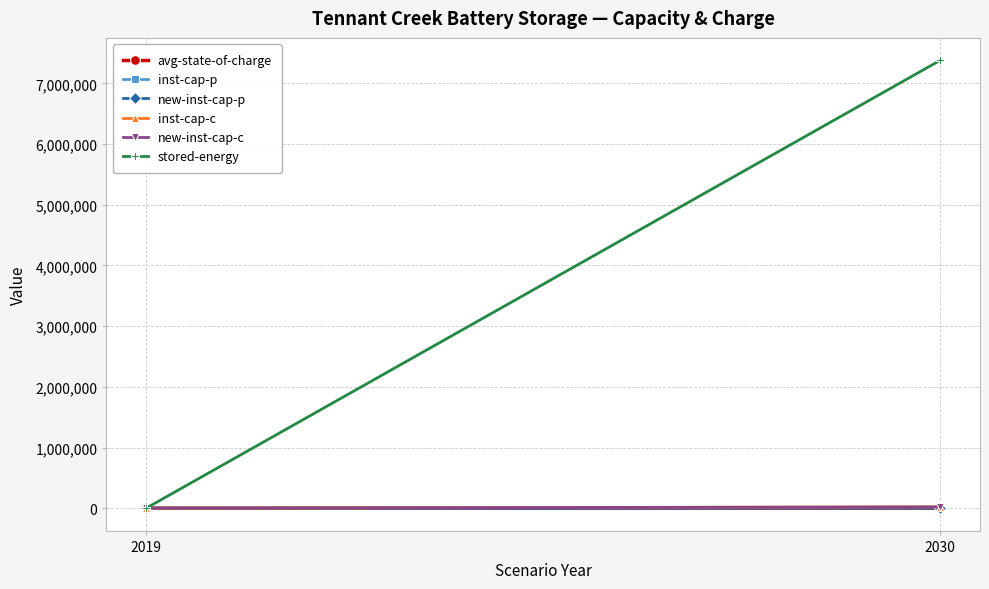

List the labels in order of new-inst-cap-p value, smallest first.

2019, 2030